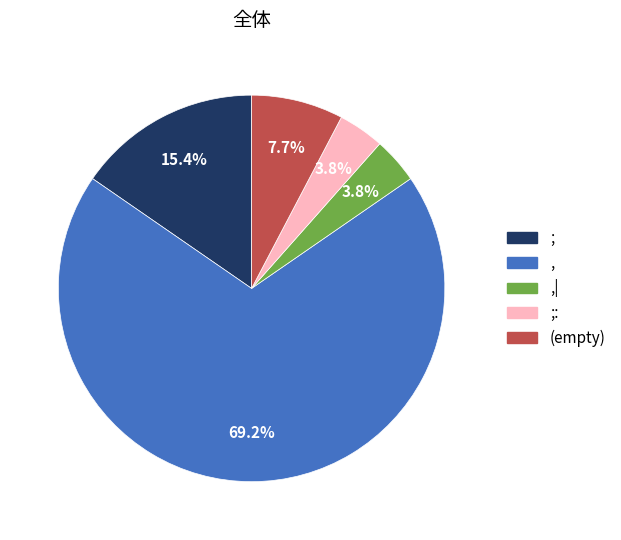

Between ,| and (empty), which is larger?

(empty)